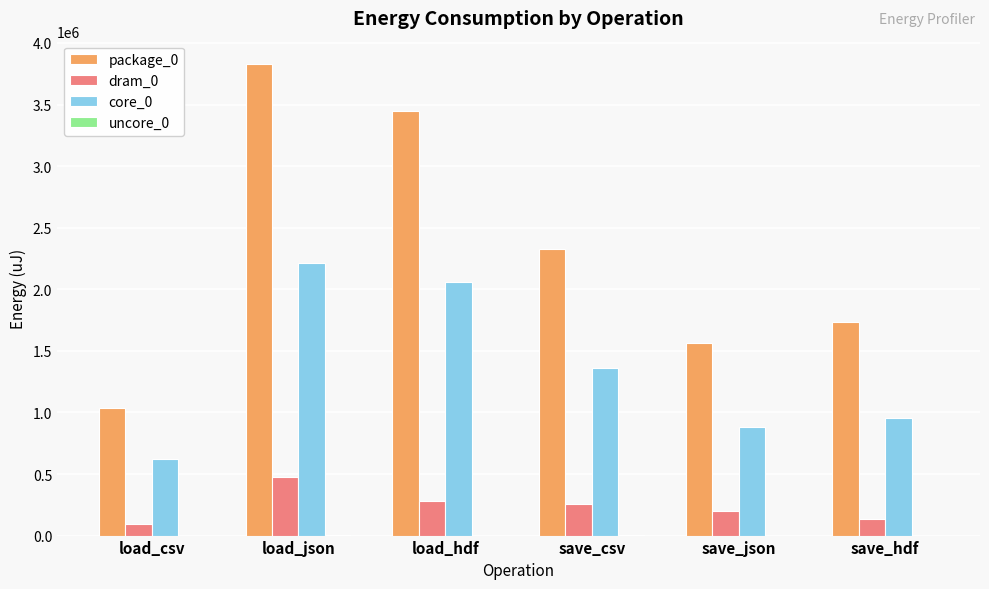

The dram_0 series shows 132690 at save_hdf. True or false?

True